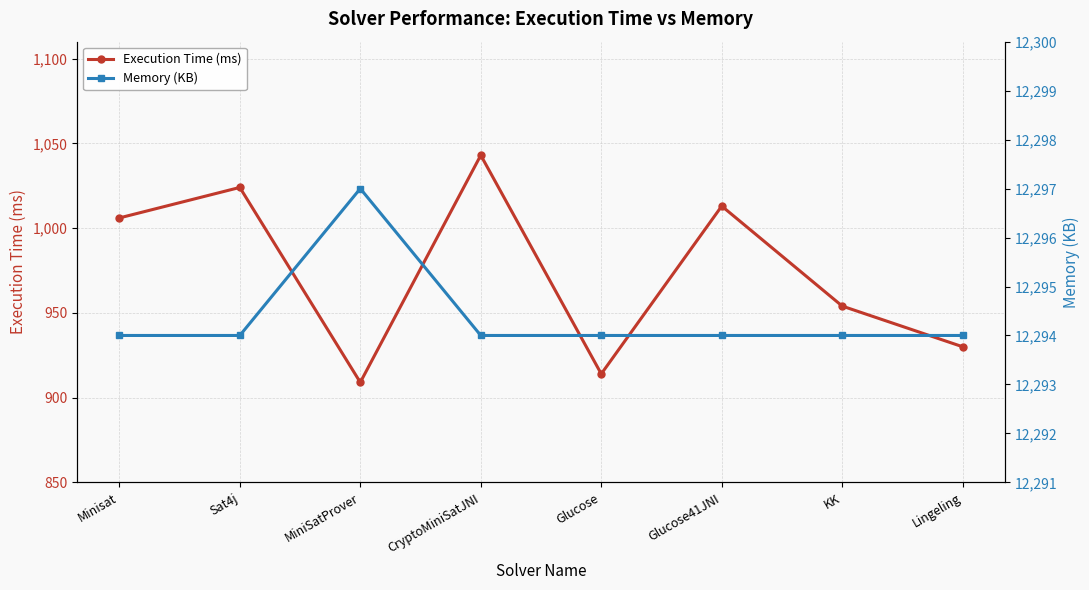

At which category is the sum across all series the highest?

CryptoMiniSatJNI